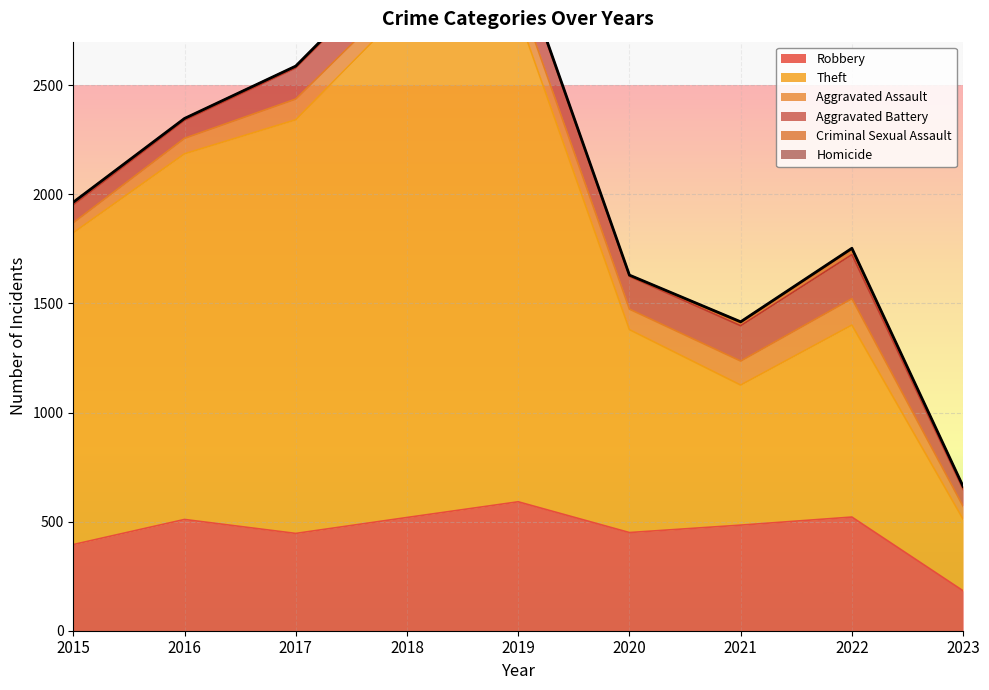

True or false: Aggravated Battery and Aggravated Assault cross at least once.

False